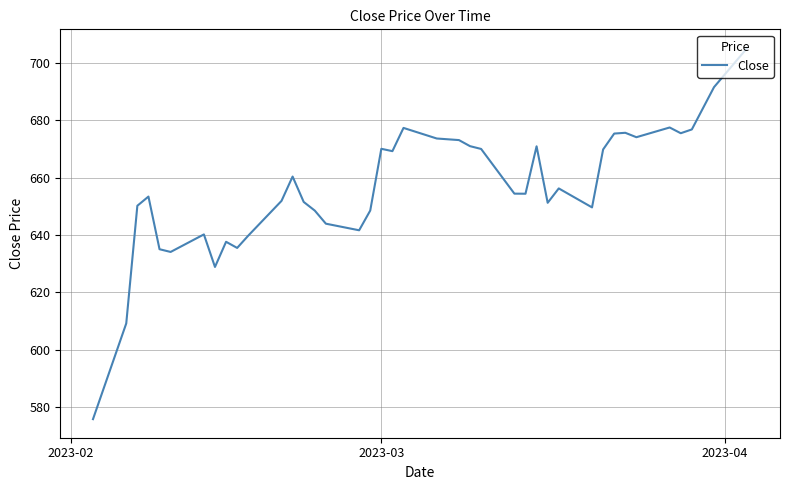

Count the number of categories in the chart.

40